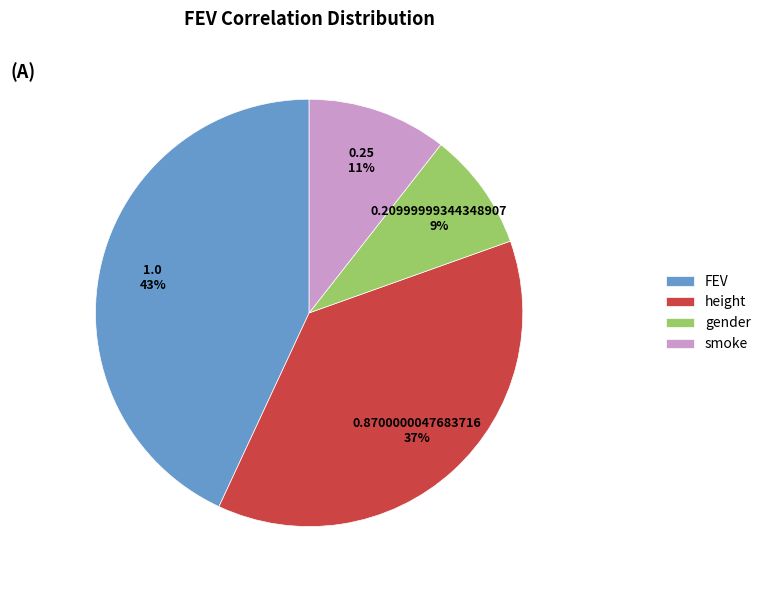

Is there any slice that represents more than half of the pie?

No